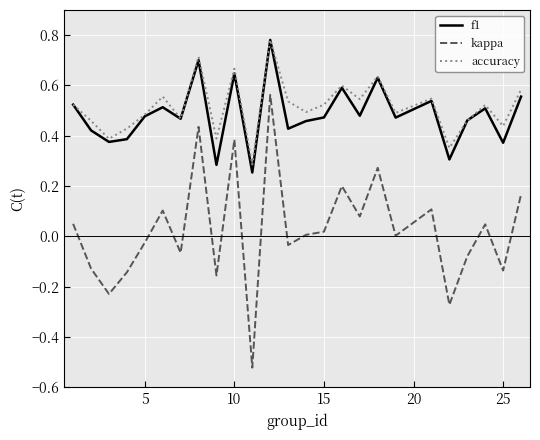

True or false: accuracy and kappa intersect in this chart.

False